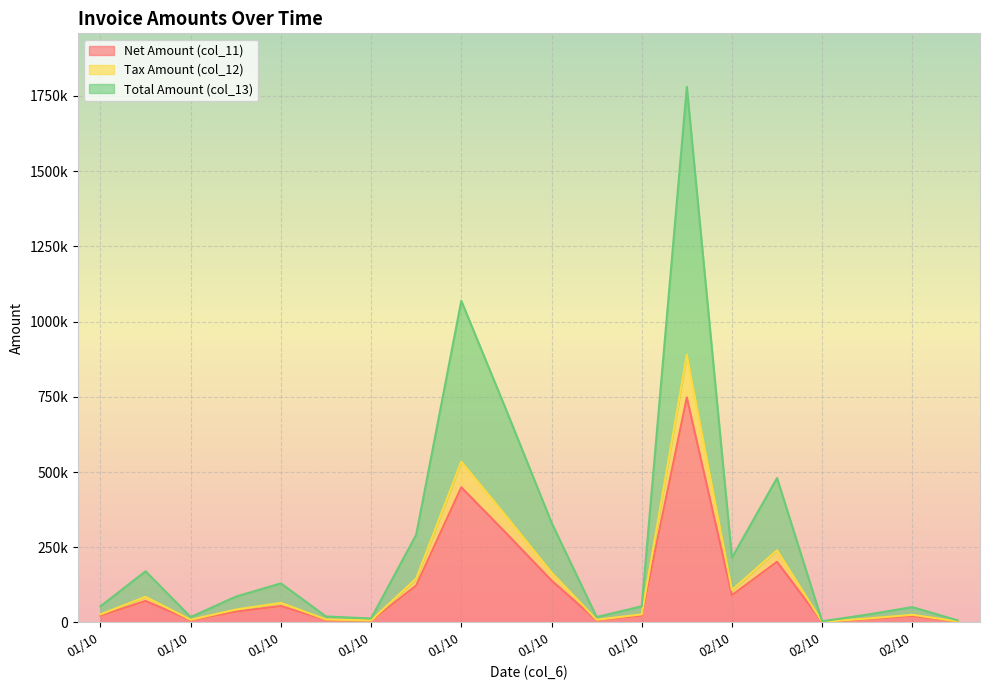

What are all the series names shown in the legend?

Net Amount (col_11), Tax Amount (col_12), Total Amount (col_13)